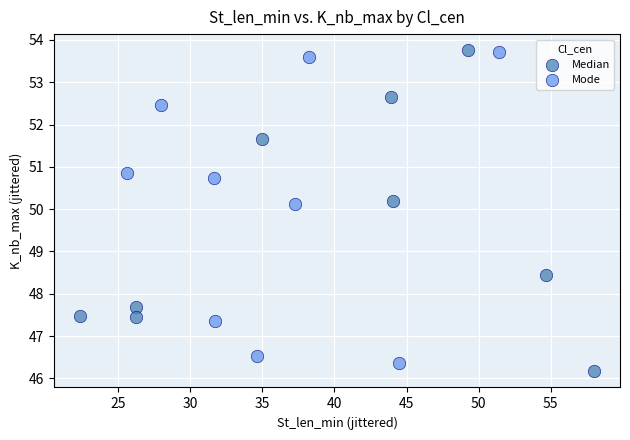

What are all the series names shown in the legend?

Median, Mode